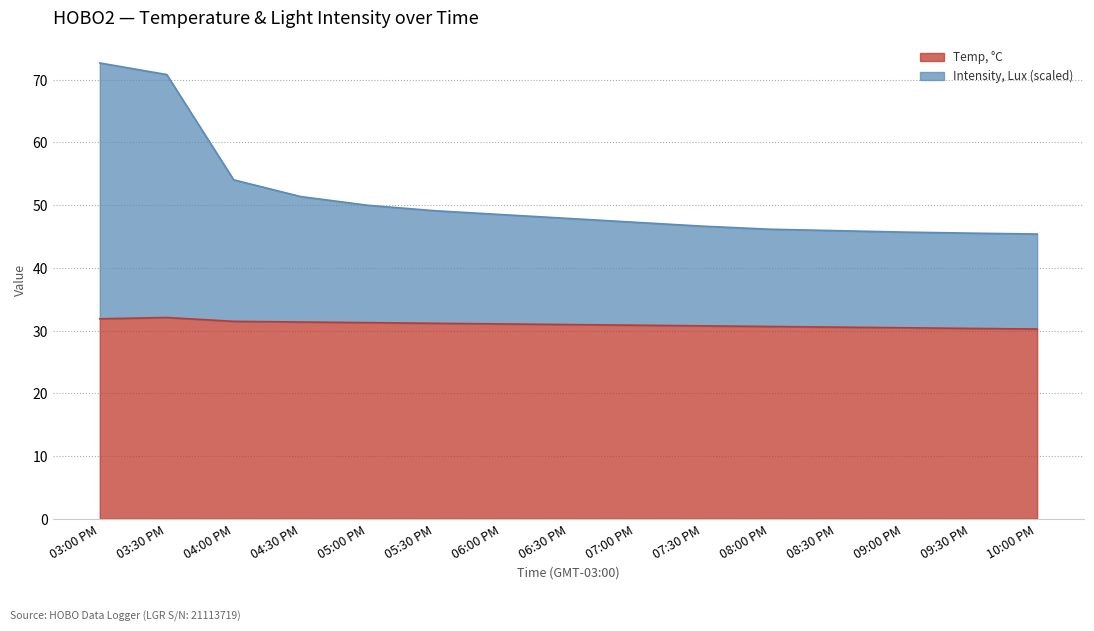

True or false: Temp, °C and Intensity, Lux cross at least once.

False